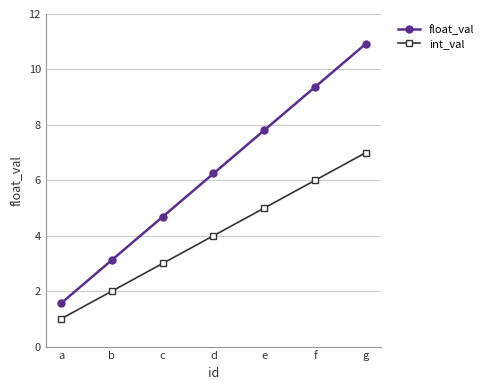

True or false: float_val and int_val cross at least once.

False